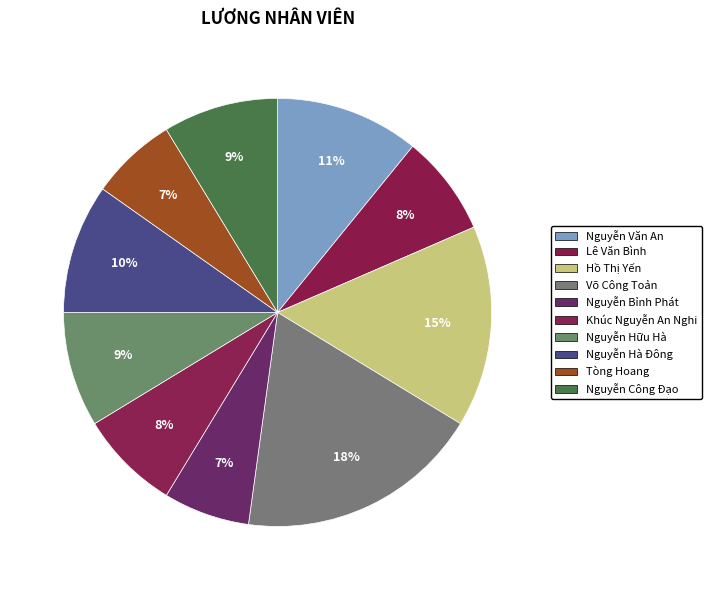

How many slices are in this pie chart?

10